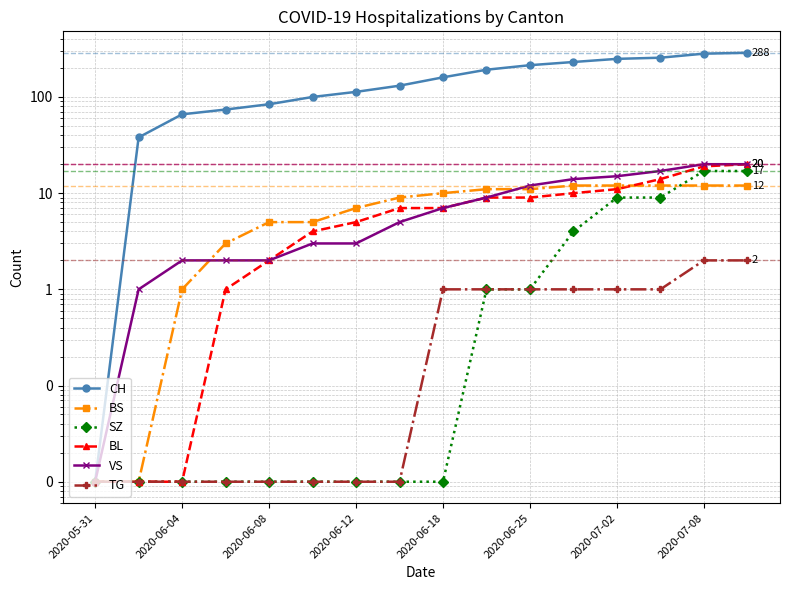

The BS series shows 0.0 at 2020-05-31. True or false?

False